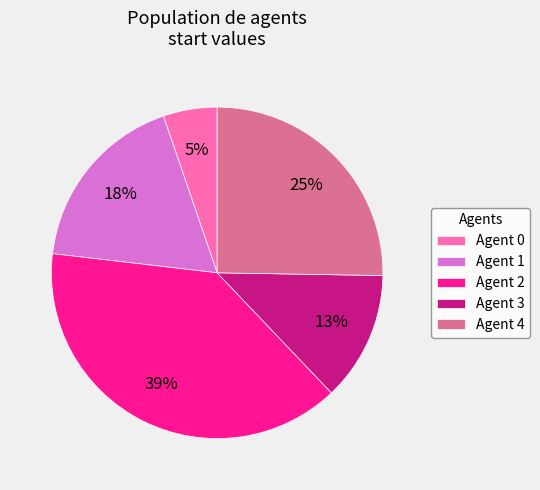

Is there any slice that represents more than half of the pie?

No